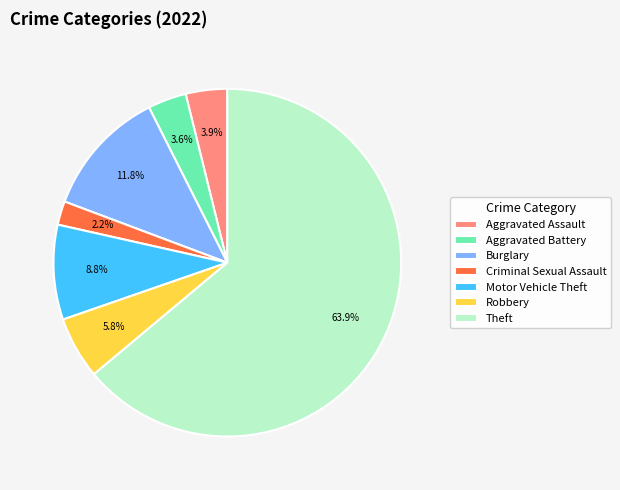

Is Robbery the majority of the pie?

No